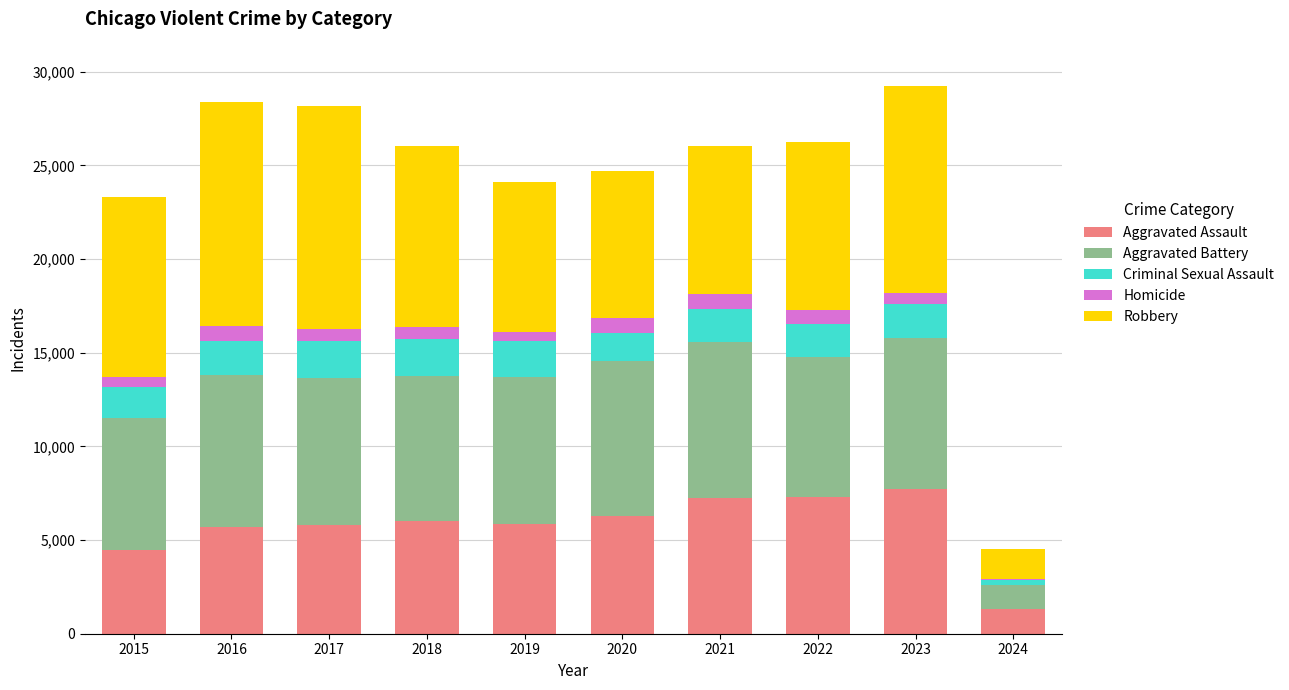

The value of Aggravated Assault at 2024 is 1322. True or false?

True